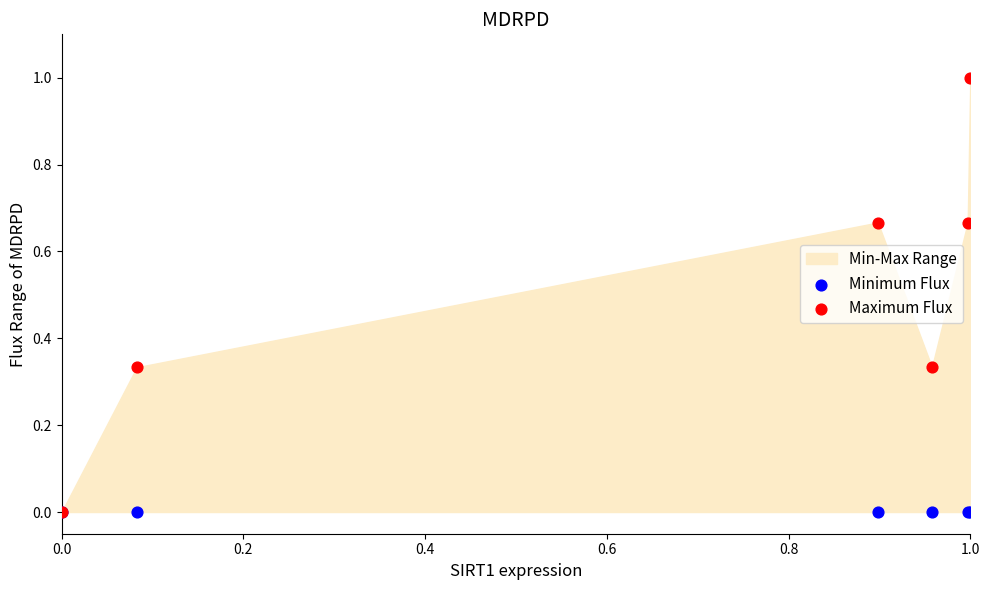

Which series contains the highest Y value?

Maximum Flux